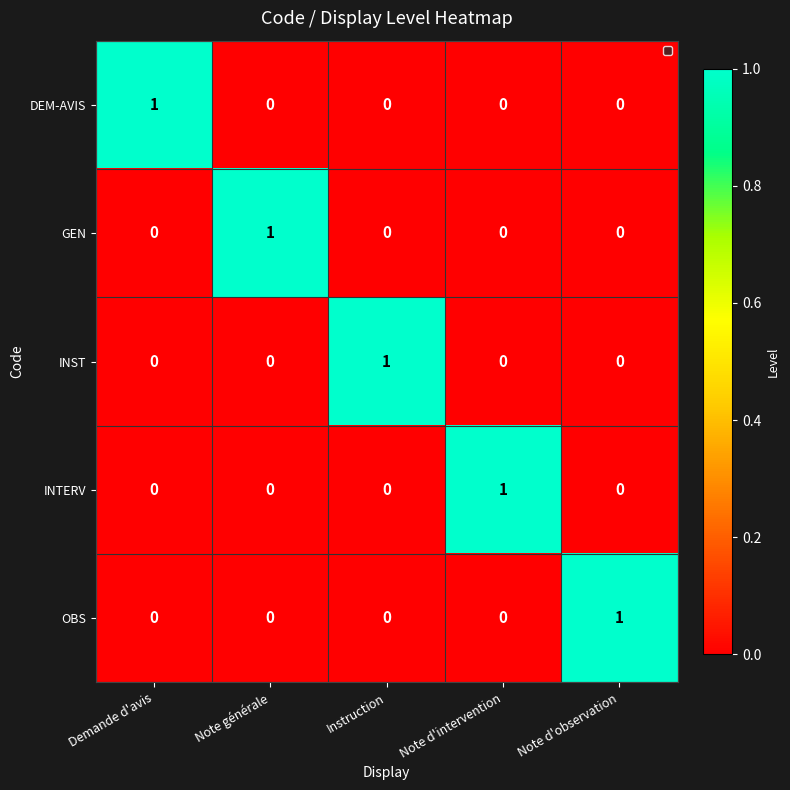

How many values in GEN are above zero?

1